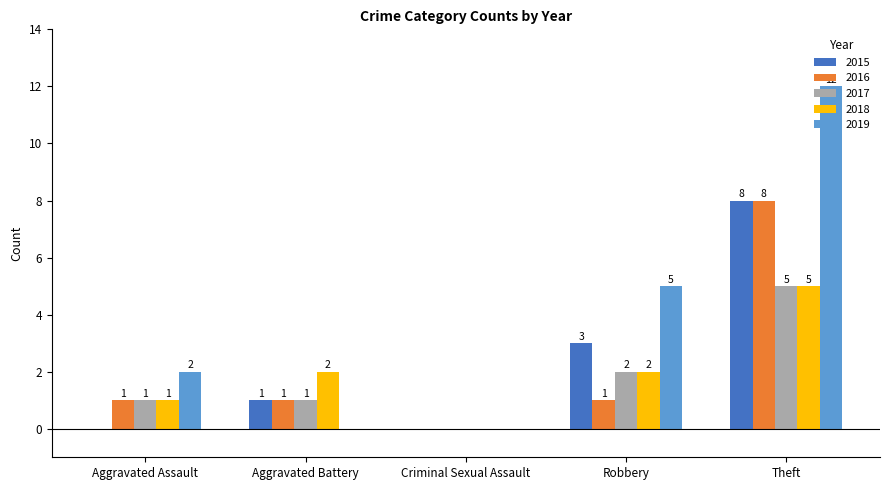

What is the average value of the 2015 series?

2